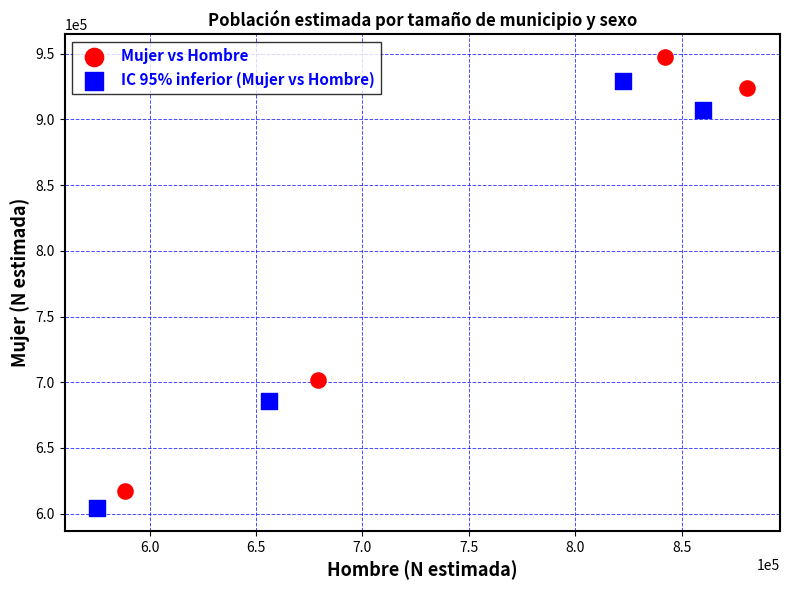

Which series contains the highest Y value?

Mujer vs Hombre